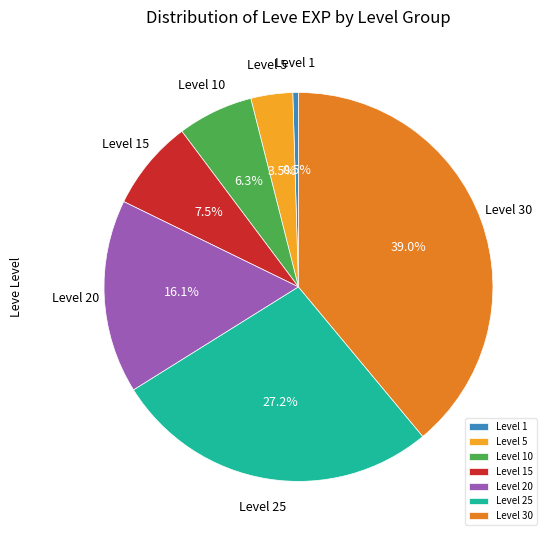

Does any single category account for the majority?

No